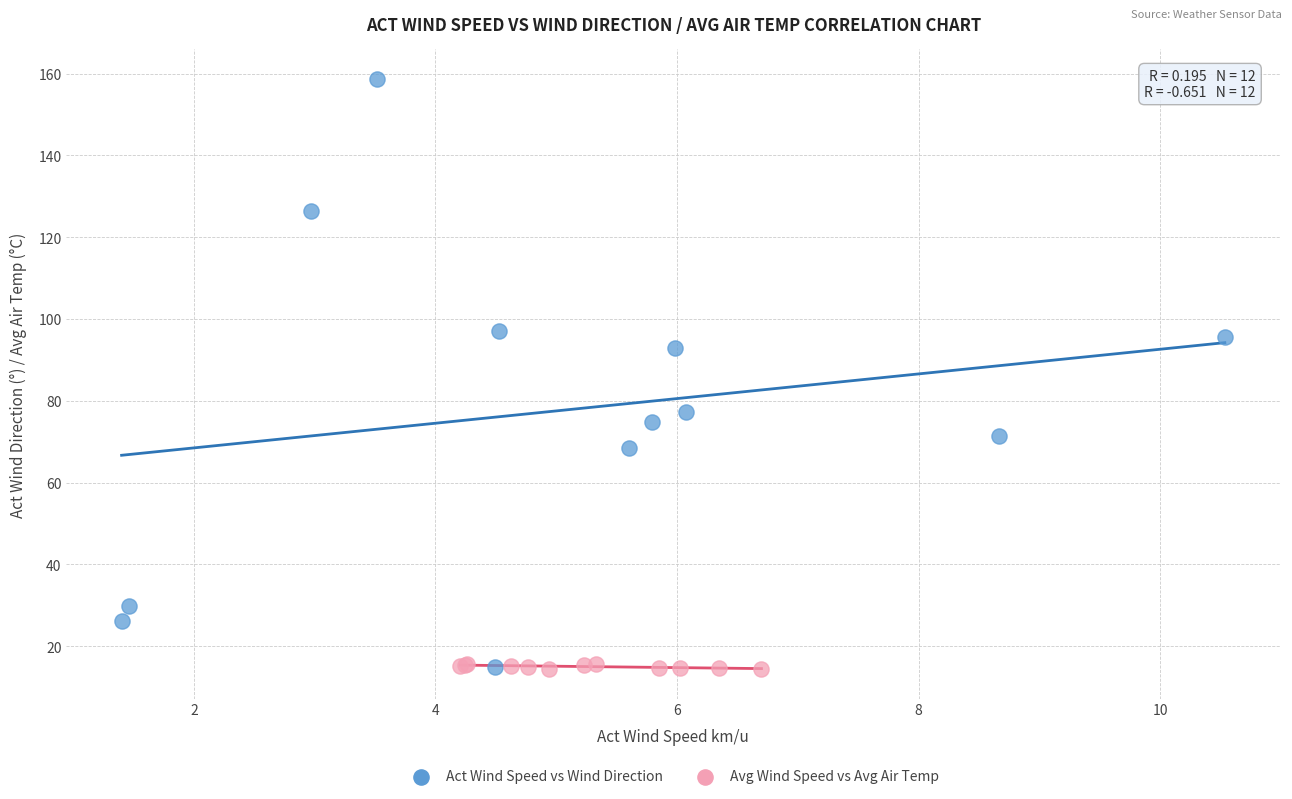

Which series has the widest spread of Y values?

Act Wind Speed vs Wind Direction